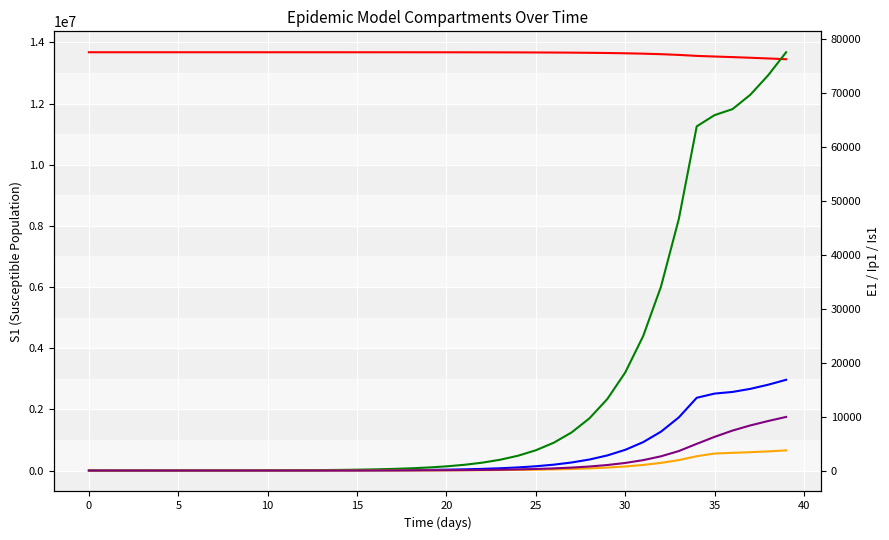

What is the difference between the maximum and minimum values in the new_cases (×100) series?

2967531.5